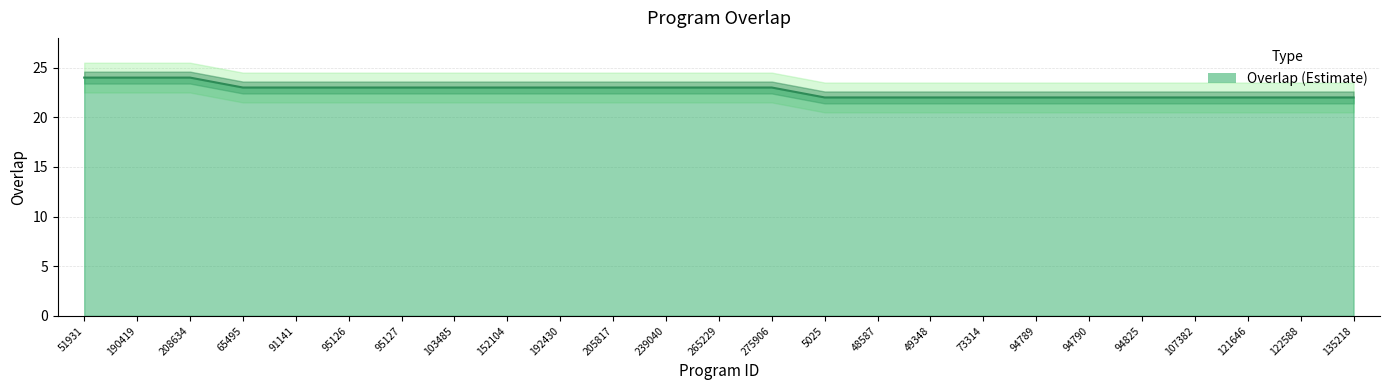

What is the average value?

23